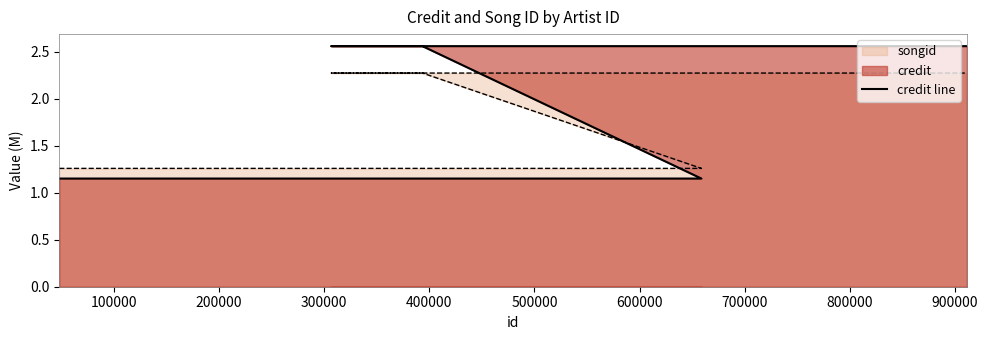

How many data points does each series have?

5